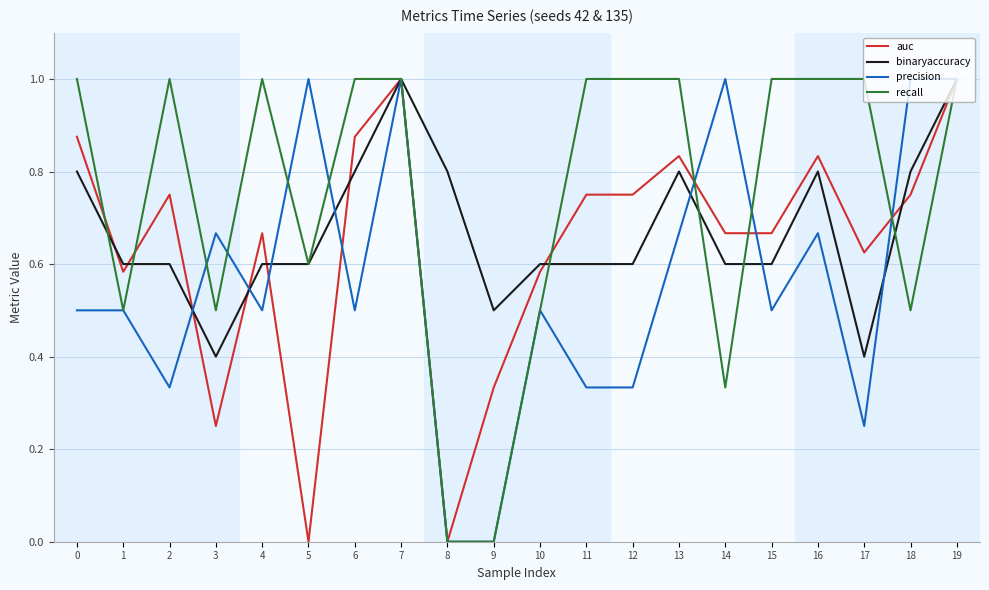

List the series in order of their overall mean, lowest first.

precision, auc, binaryaccuracy, recall